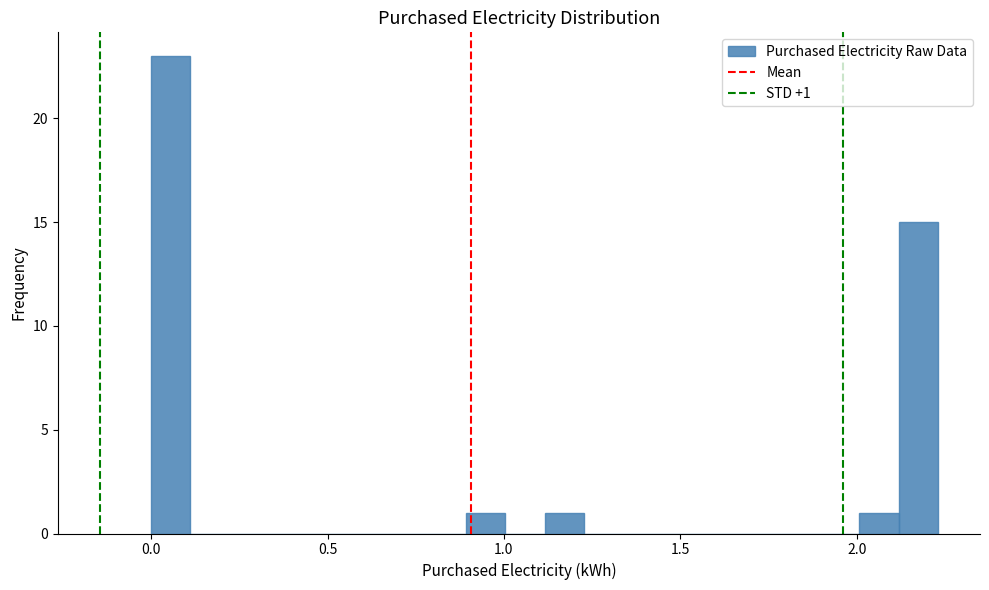

Read against the x-axis, roughly where is the centre of the tallest bar?

0.05